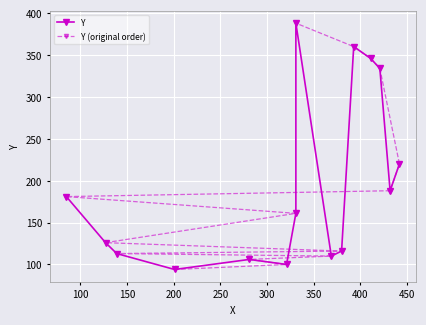

Which series has the largest total across all categories?

Y